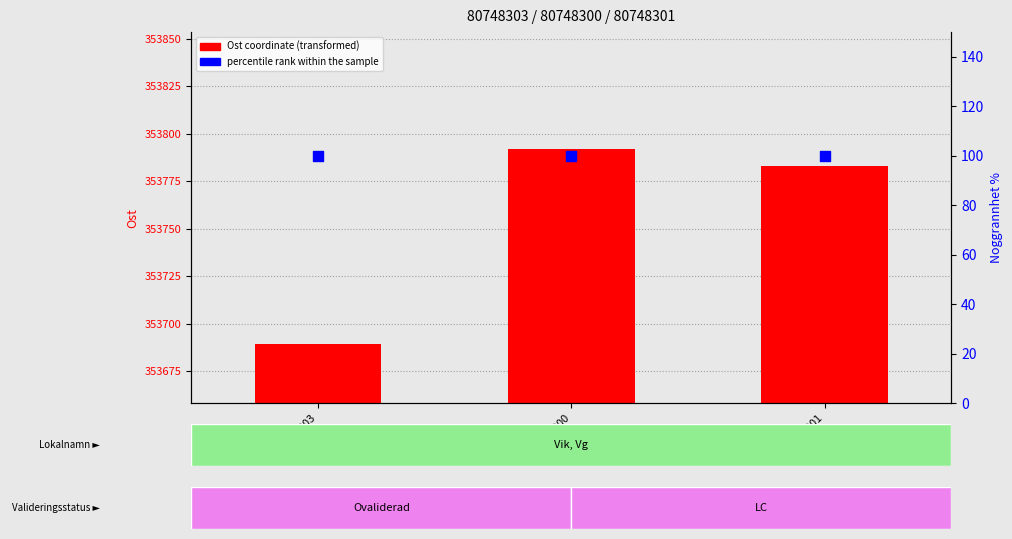

Which series contains the highest Y value?

Ost coordinate